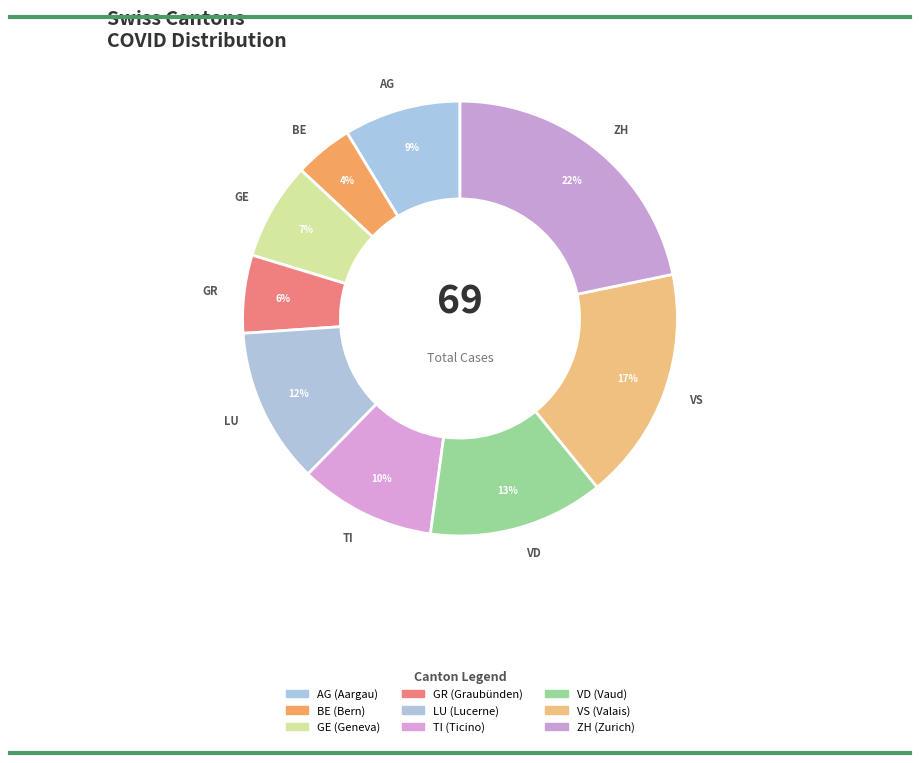

What is the smallest slice in the pie chart?

BE